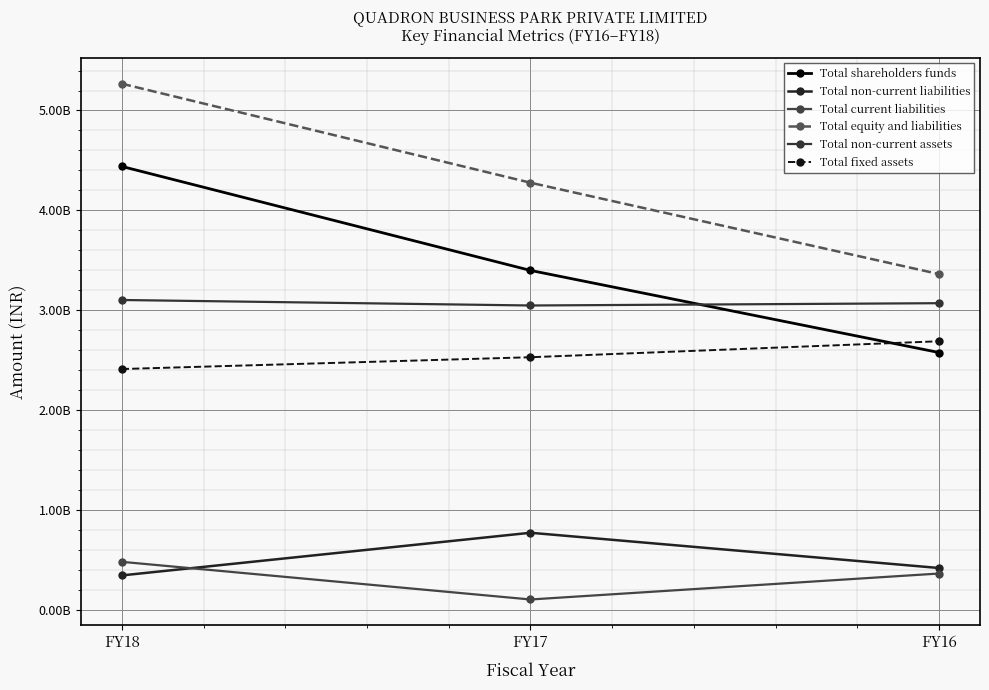

Which category has the lowest value in the Total non-current liabilities series?

FY18